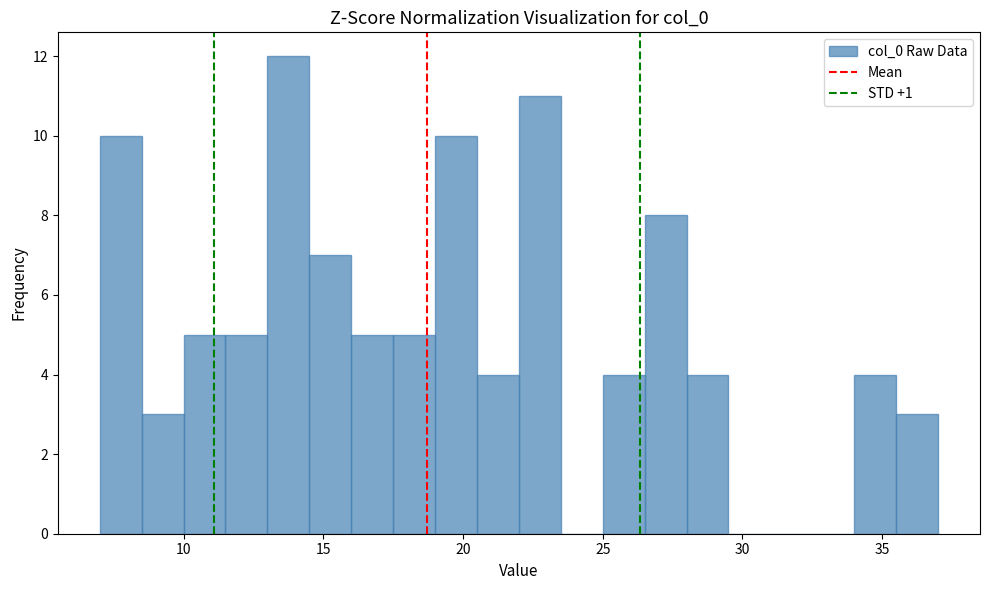

Around what value on the x-axis is the tallest bar? Give the approximate position of its centre, as read against the axis.

14.0